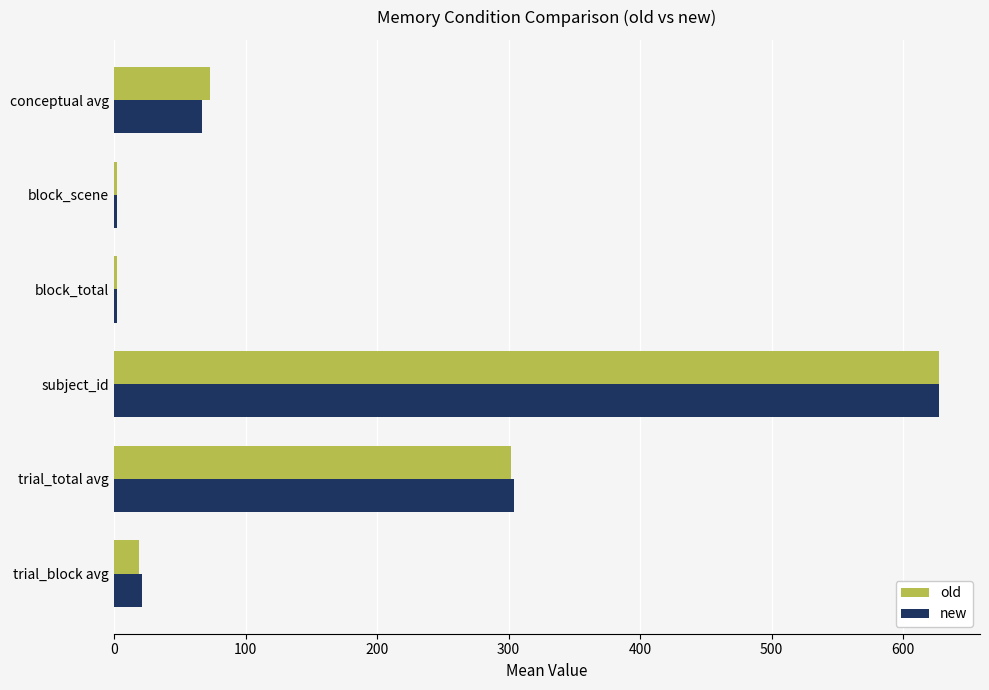

How many data points does each series have?

6